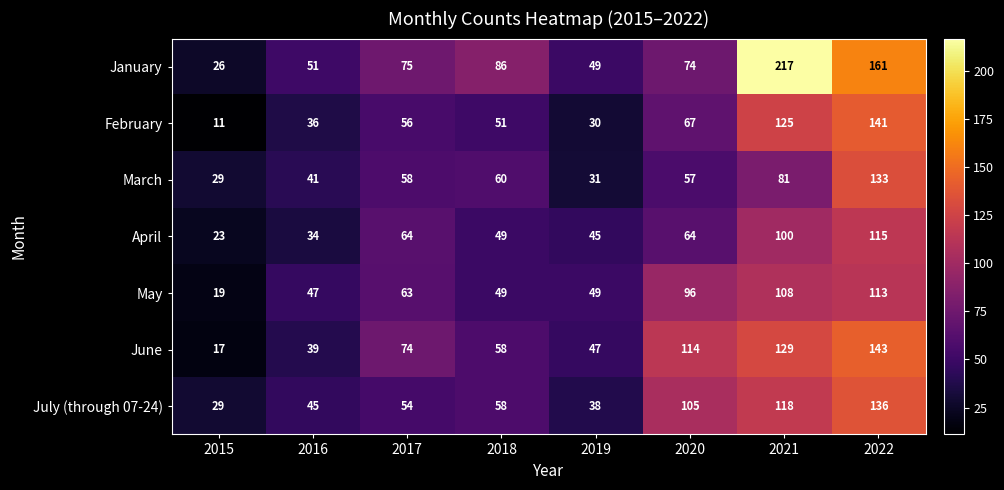

What is the highest value of the January series?

217